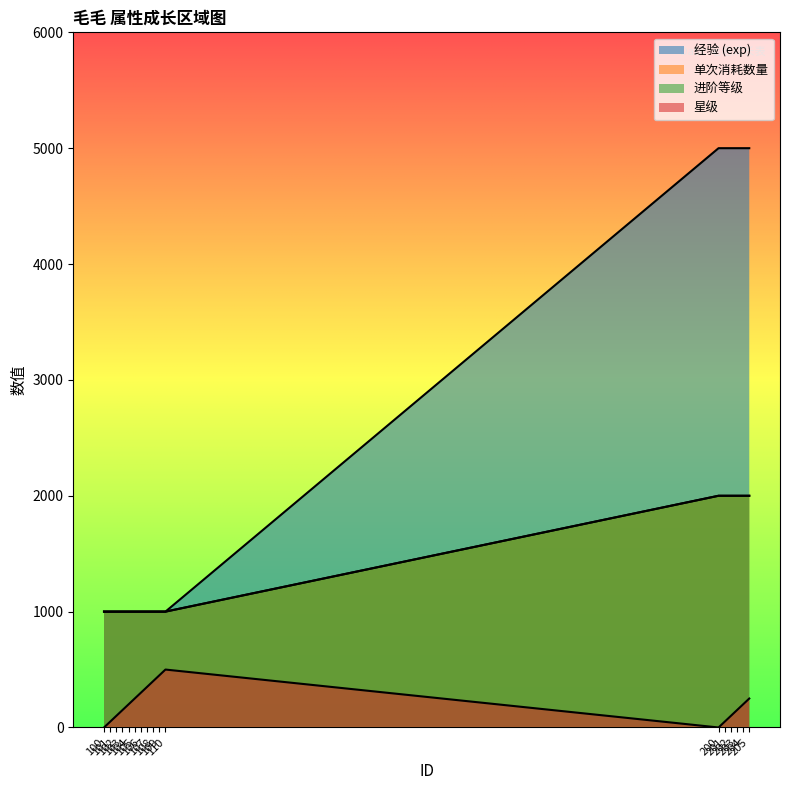

Which series changed the most between 109 and 201?

经验 (exp)